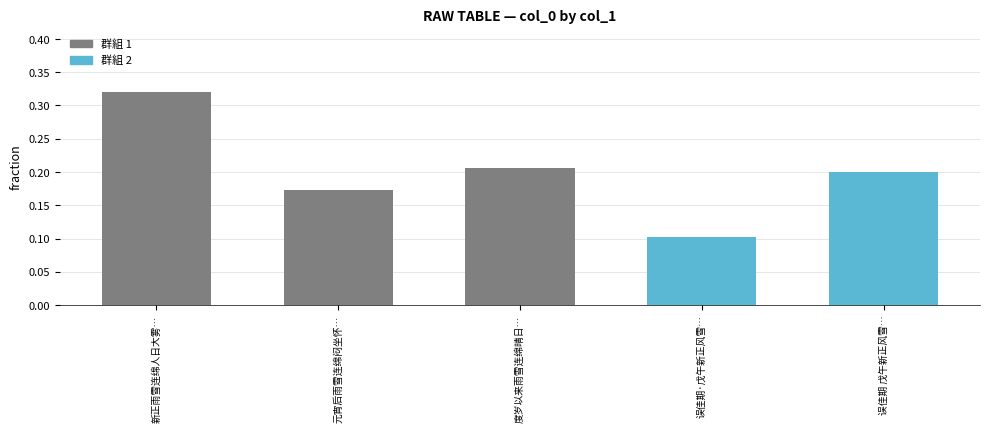

Rank the categories by value from lowest to highest.

误佳期·戊午新正风雪…, 元宵后雨雪连绵闷坐怀…, 误佳期 戊午新正风雪…, 度岁以来雨雪连绵晴日…, 新正雨雪连绵人日大雾…